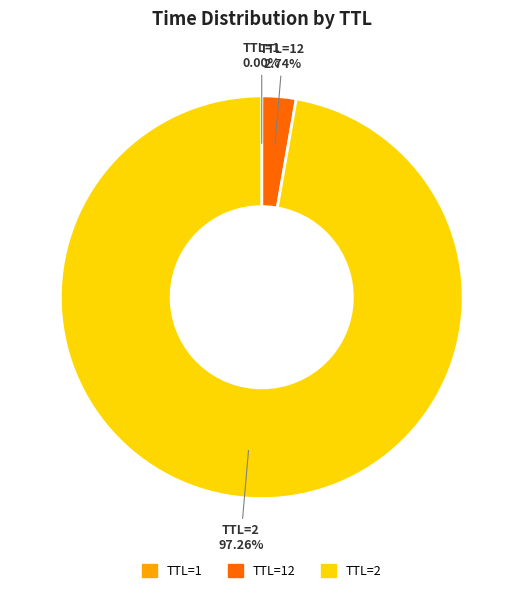

Which slice is the largest?

TTL=2